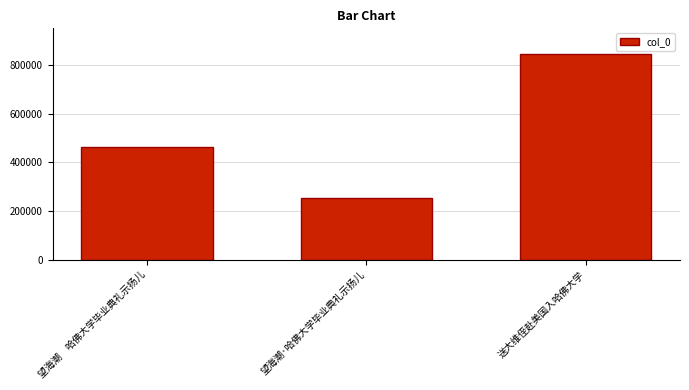

The value at 望海潮·哈佛大学毕业典礼示扬儿 is 253037. True or false?

True